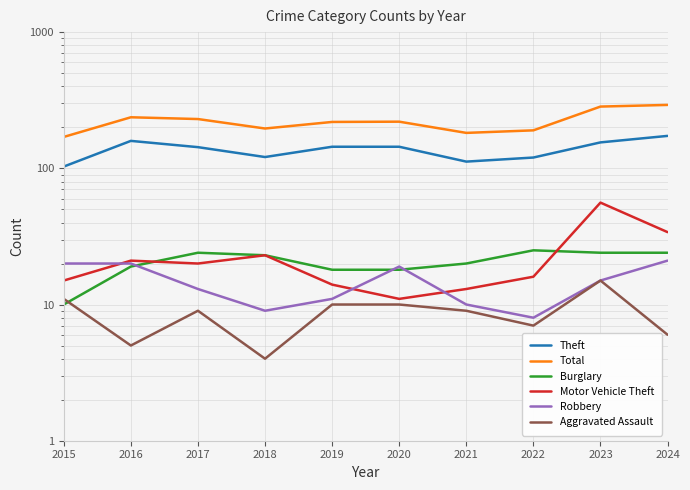

Is this an area chart (filled region under the line)?

No